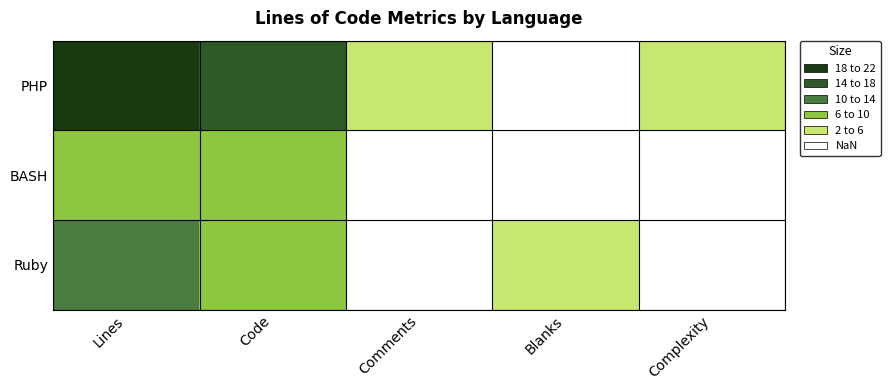

Count the number of categories in the chart.

5